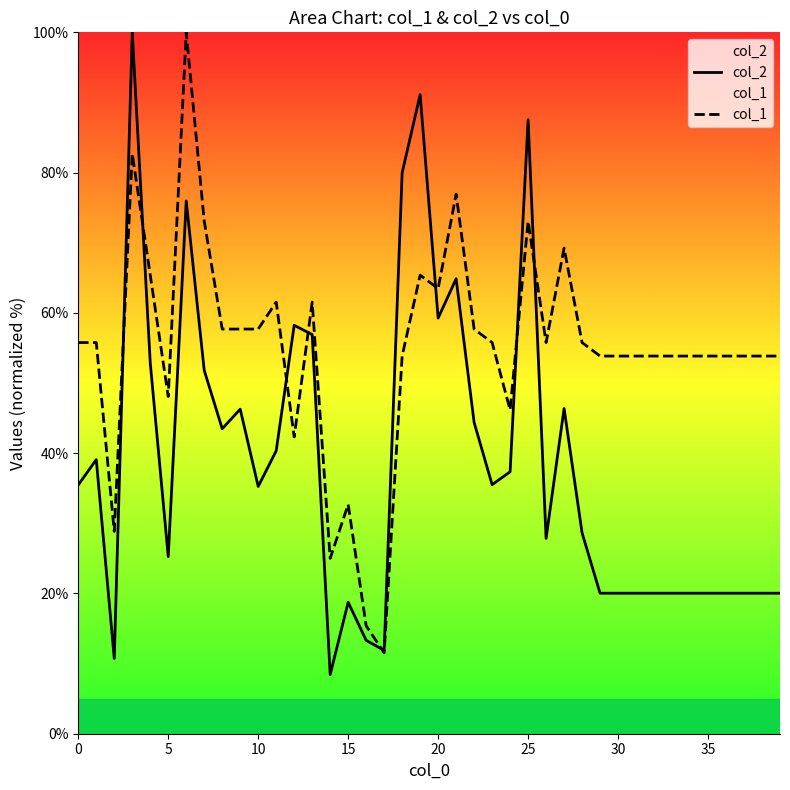

What is the maximum value for col_2?

100.0